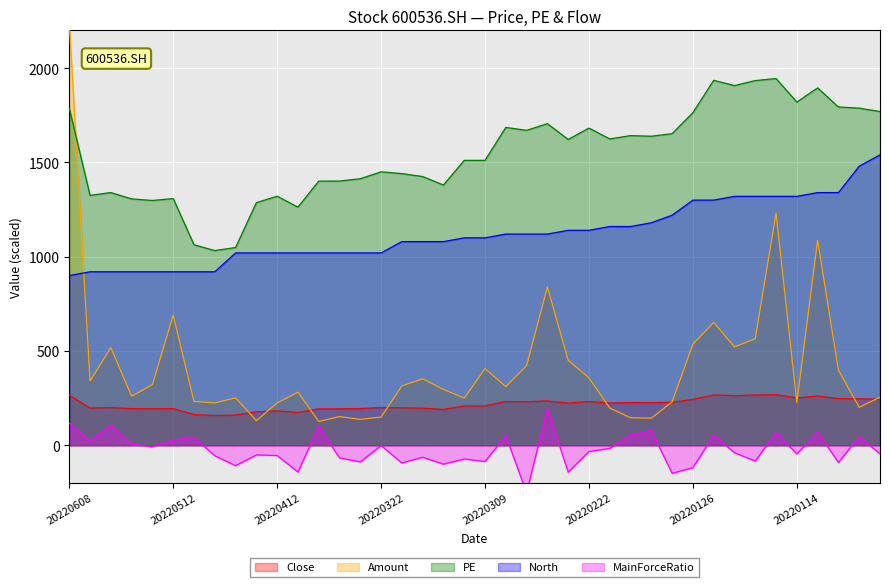

What is the average value of the MainForceRatio series?

-24.3